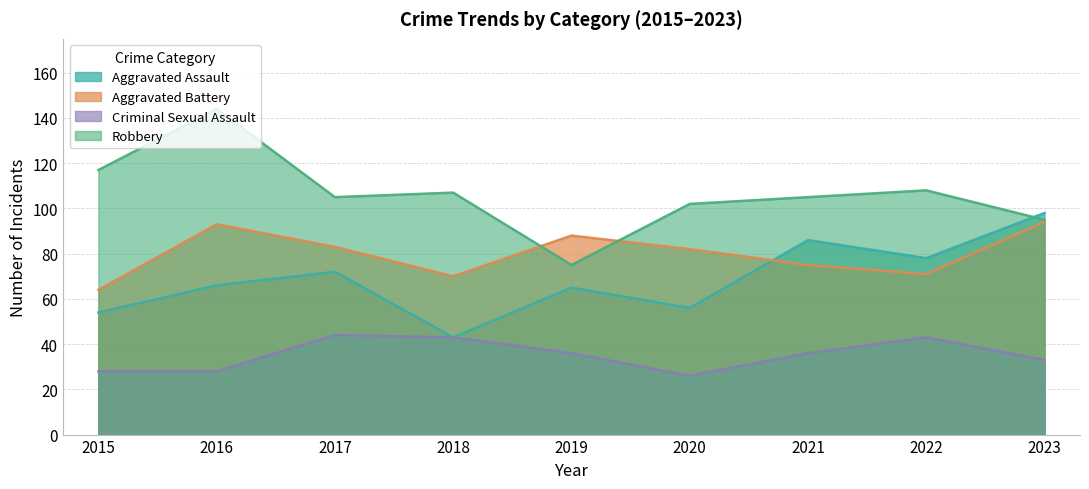

How many data points does each series have?

9